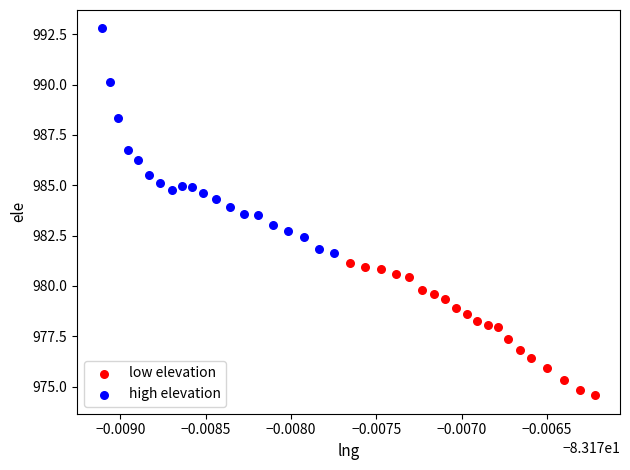

Which series contains the highest Y value?

high elevation